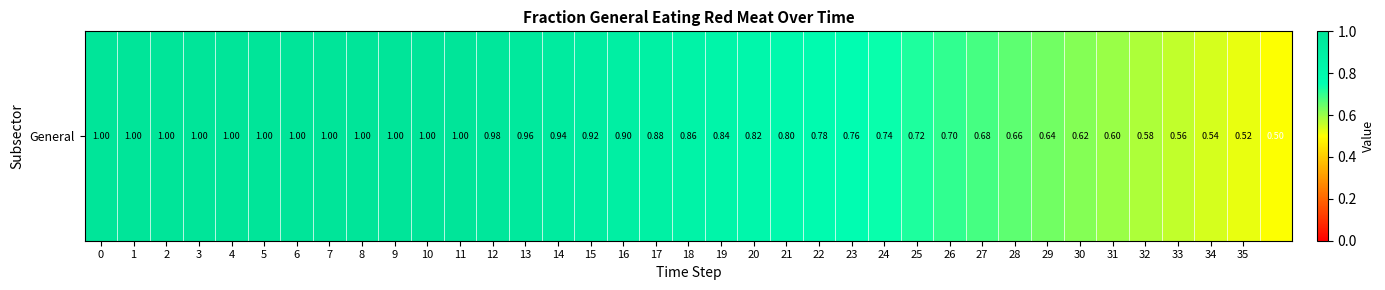

Which label corresponds to the smallest value in the chart?

36